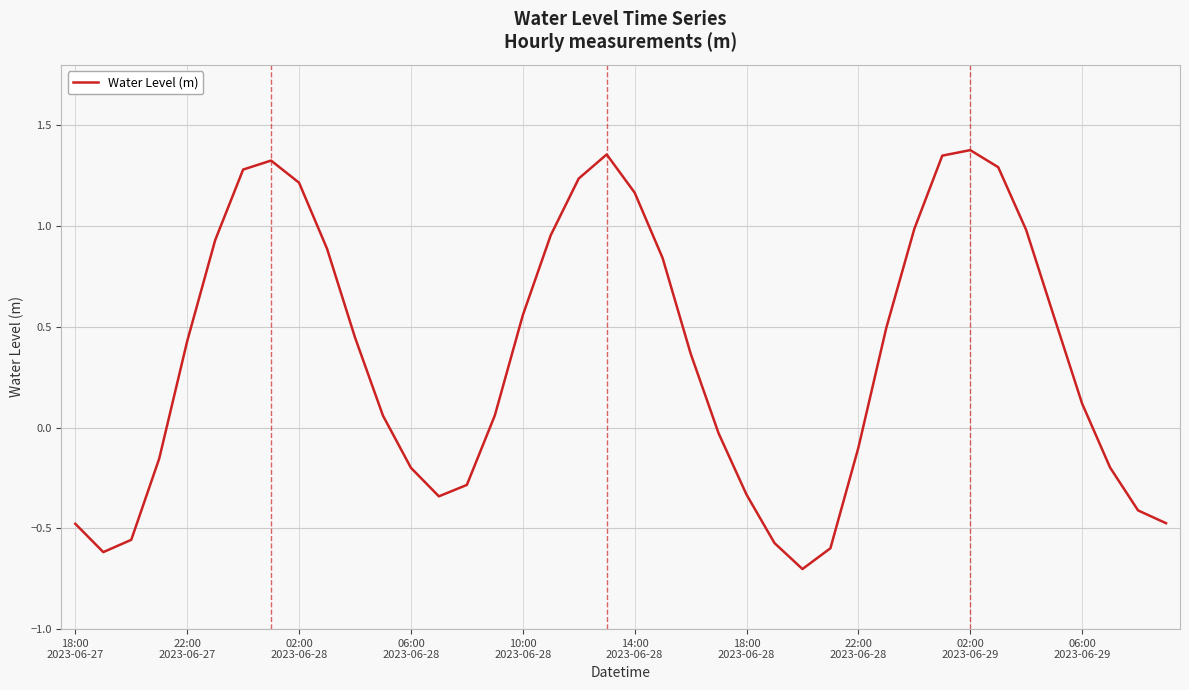

What is the difference between the maximum and minimum values?

2.1